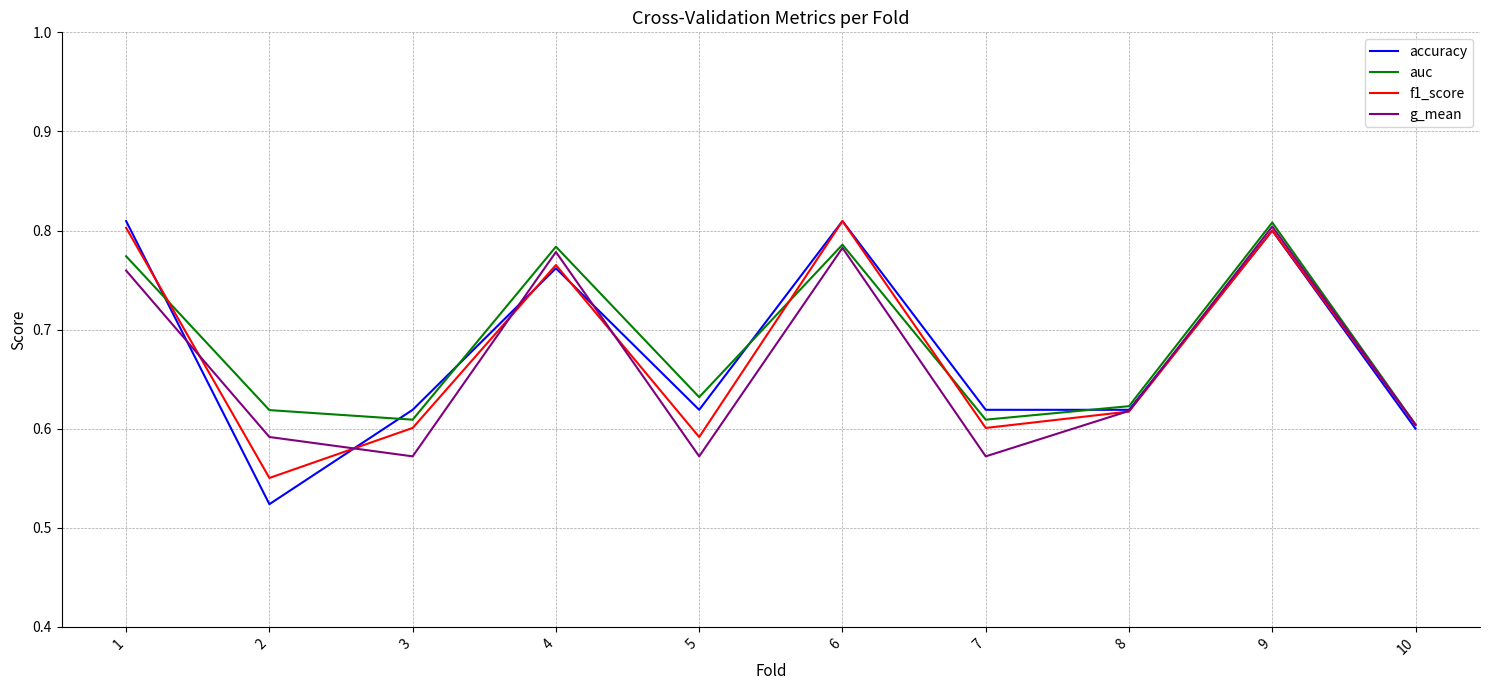

Which series has the largest range (max minus min)?

accuracy